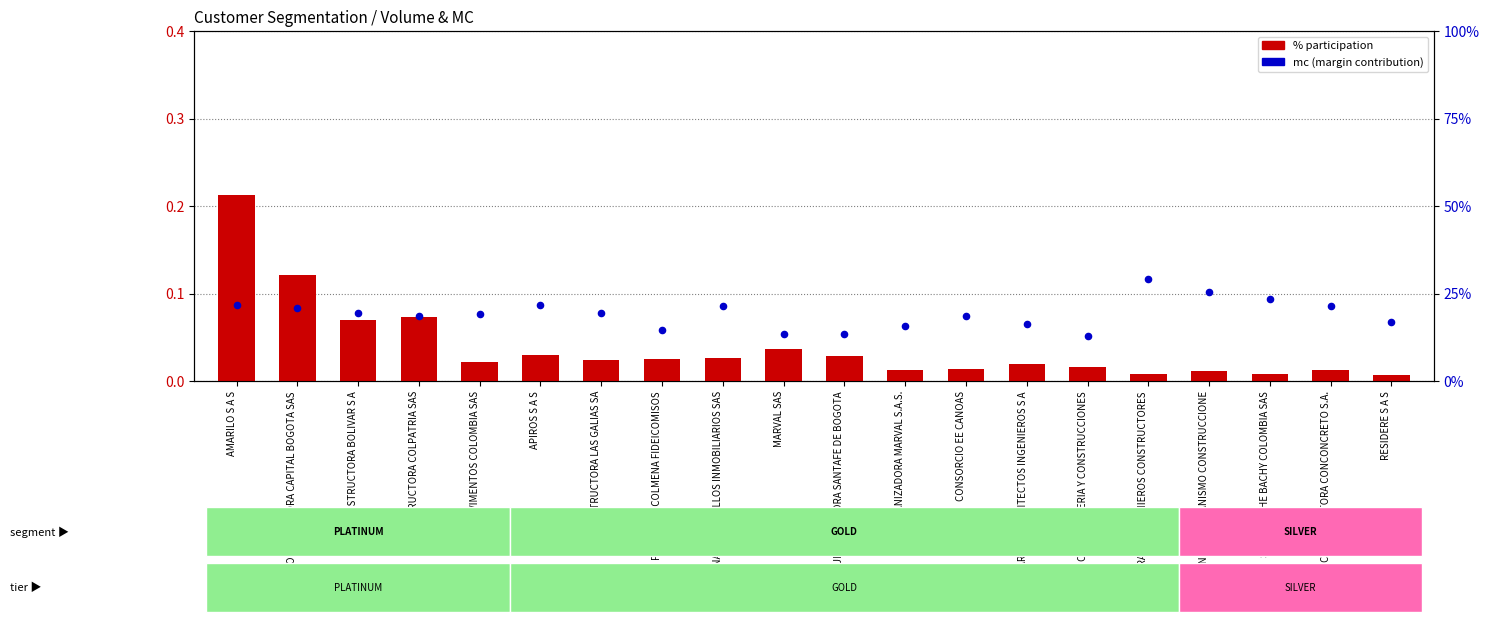

Is the value of mc (margin contribution) at CONSTRUCTORA CONCONCRETO S.A. greater than the value of % participation at INDUGRAVAS INGENIEROS CONSTRUCTORES?

Yes